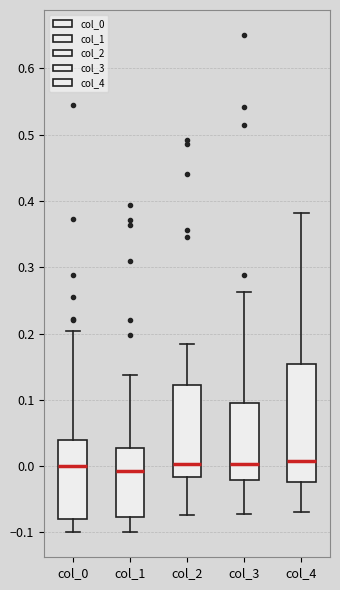

Which box is the tallest, from its lower edge to its upper edge?

col_4